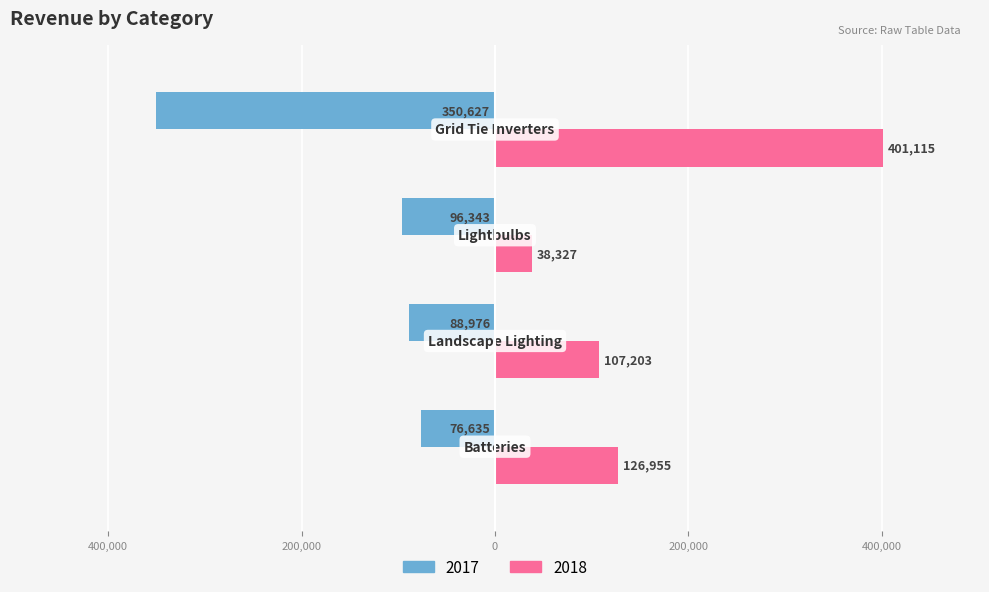

What are all the series names shown in the legend?

2017, 2018